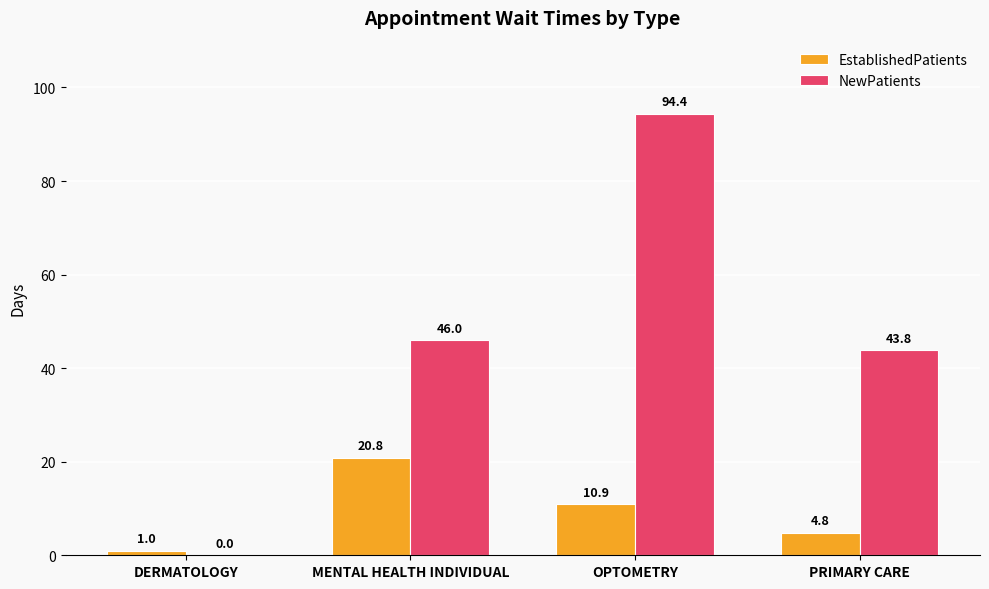

At which label is NewPatients closest to 47?

MENTAL HEALTH INDIVIDUAL